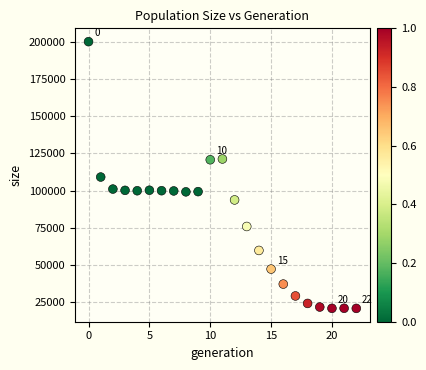

What is the range of Y values (max minus min)?

179016